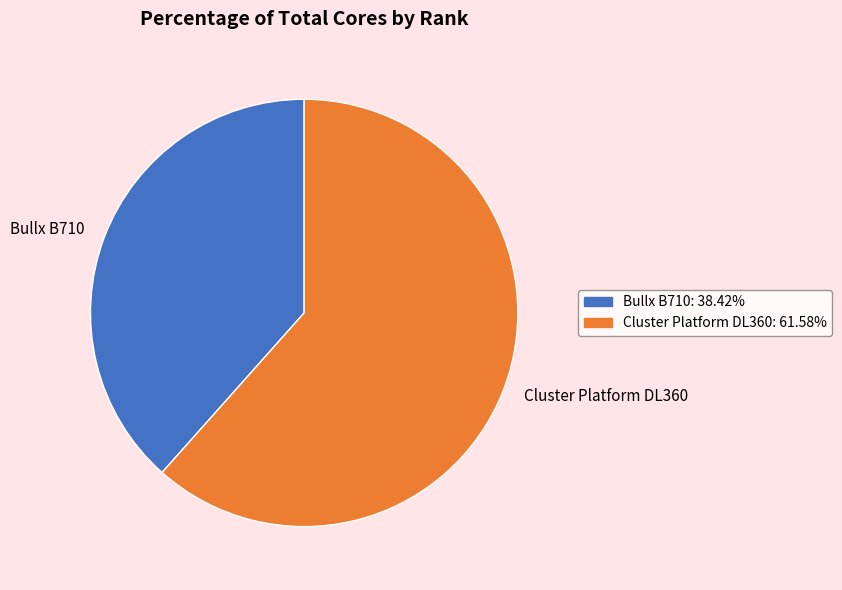

What is the majority slice?

Cluster Platform DL360